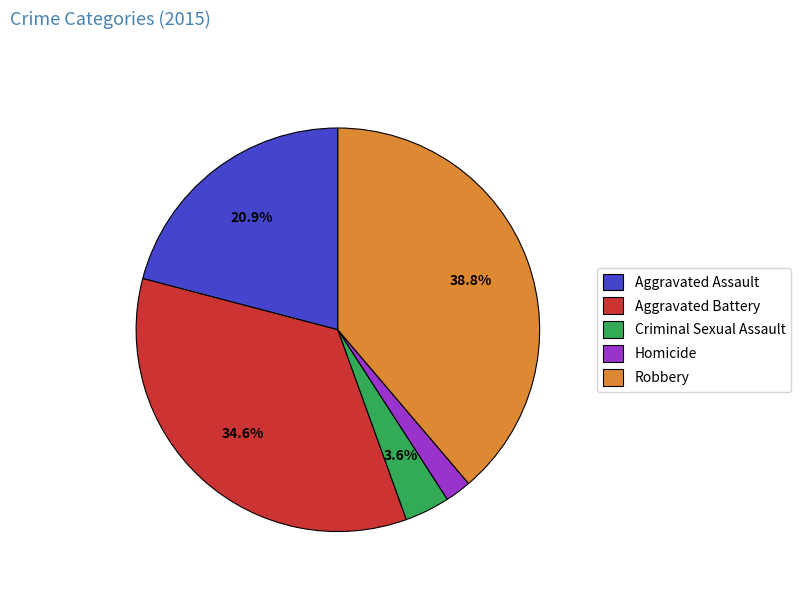

How many segments does this pie chart have?

5